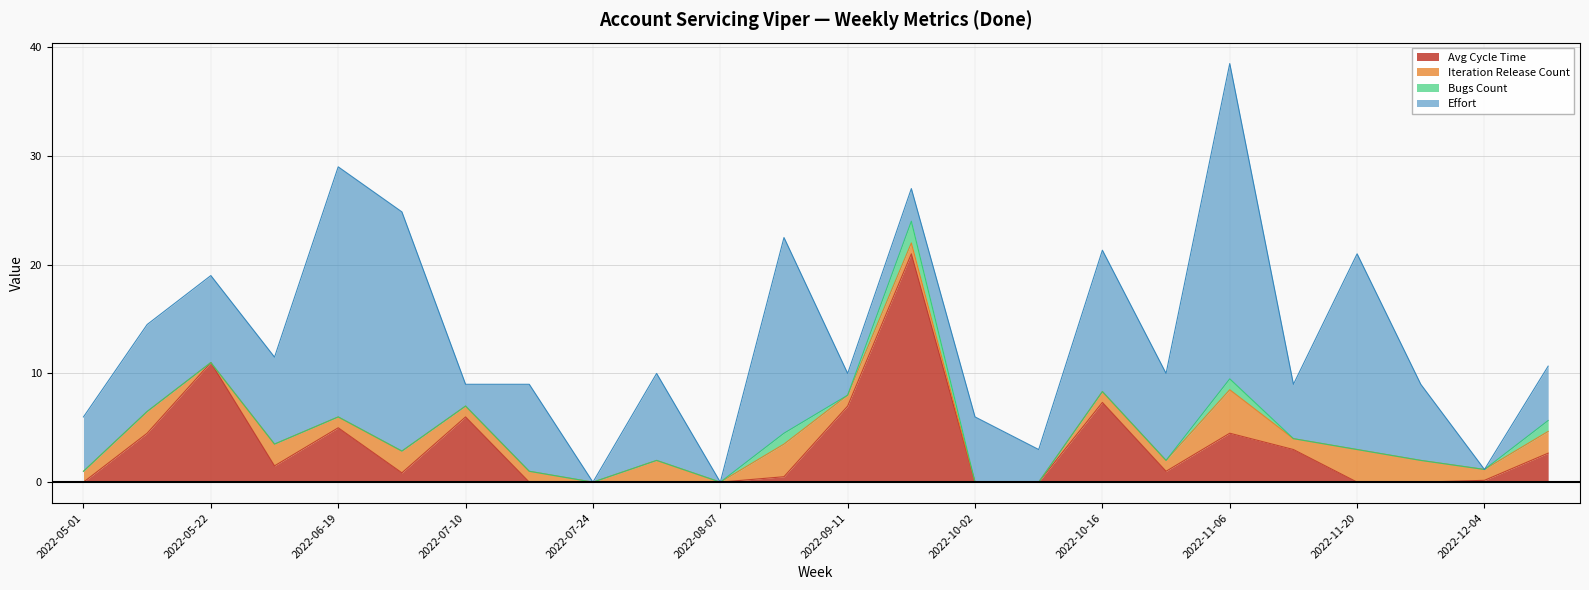

Which series has the largest total across all categories?

Effort